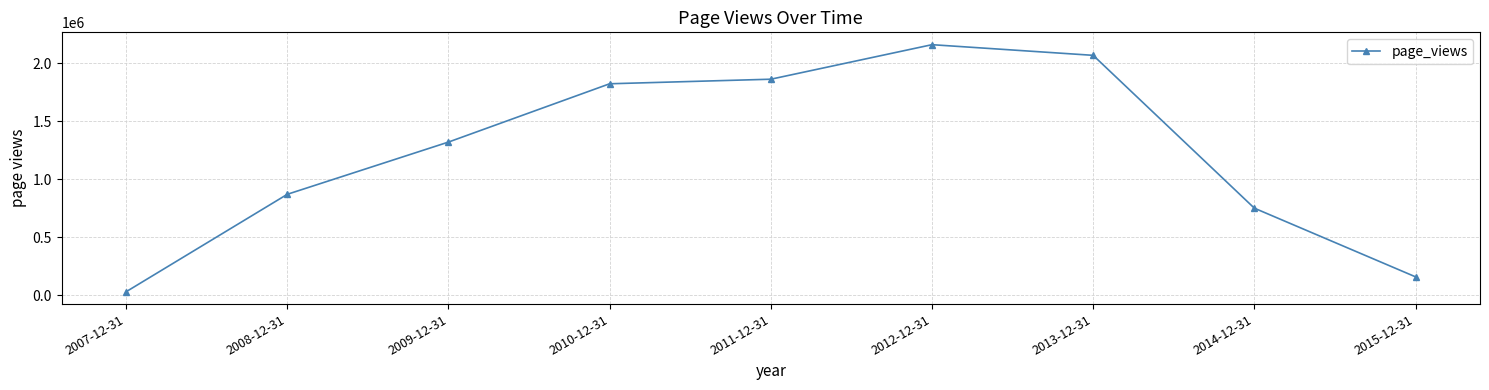

Rank the categories by value from highest to lowest.

2012-12-31, 2013-12-31, 2011-12-31, 2010-12-31, 2009-12-31, 2008-12-31, 2014-12-31, 2015-12-31, 2007-12-31